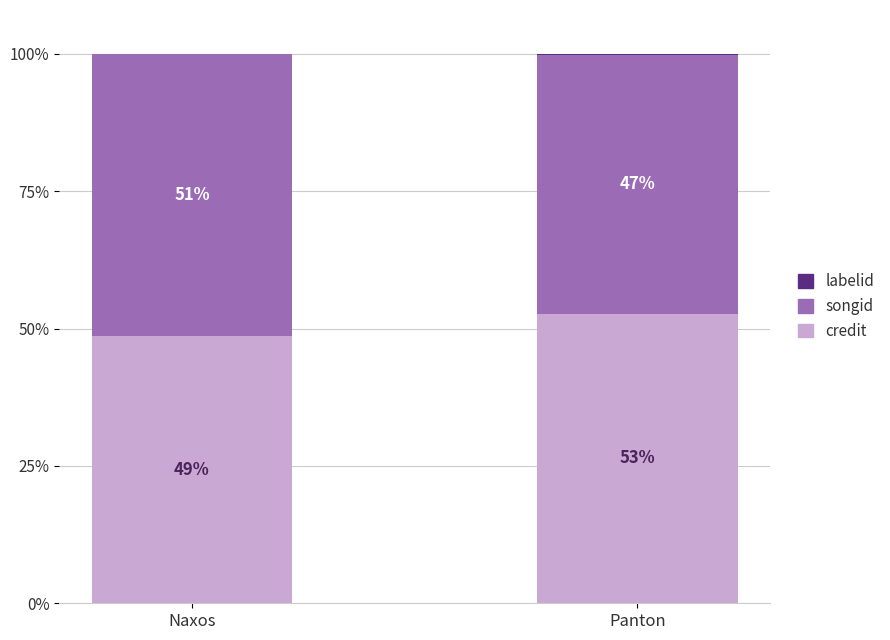

What is the total value across all series at Naxos?

100.0